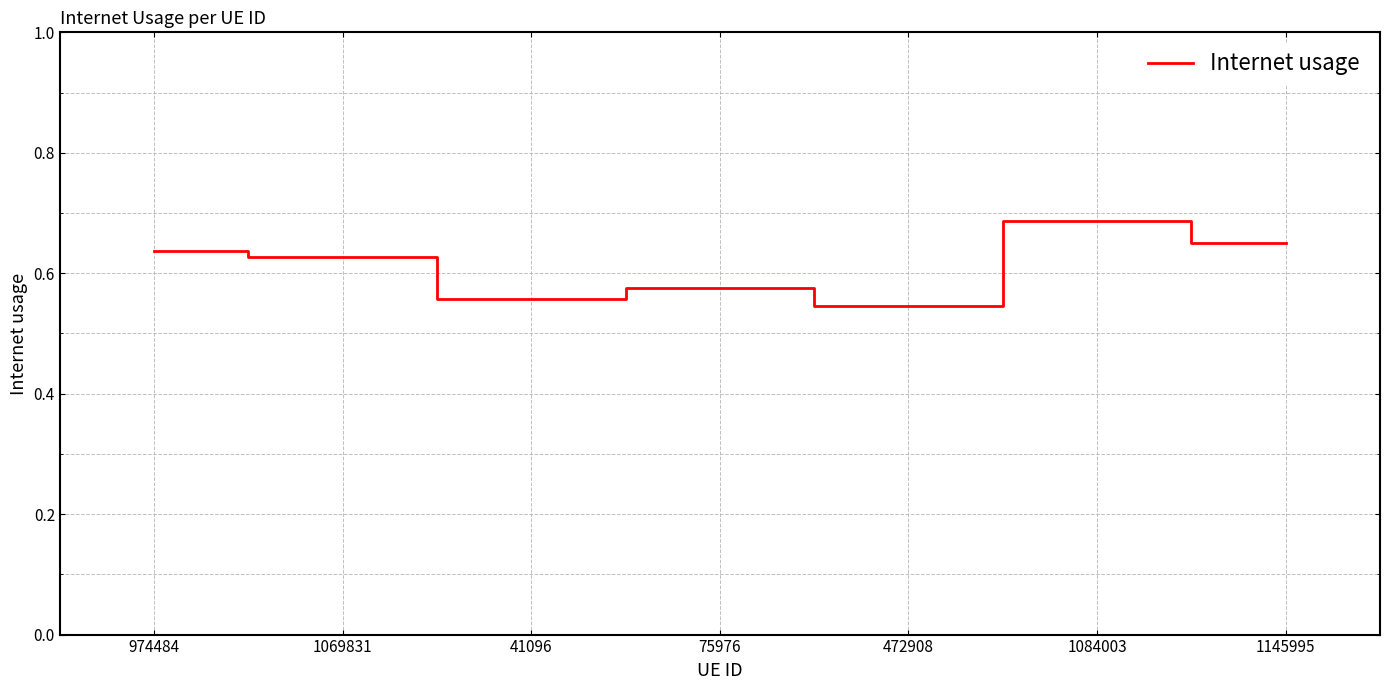

What position from the right is 1084003?

2